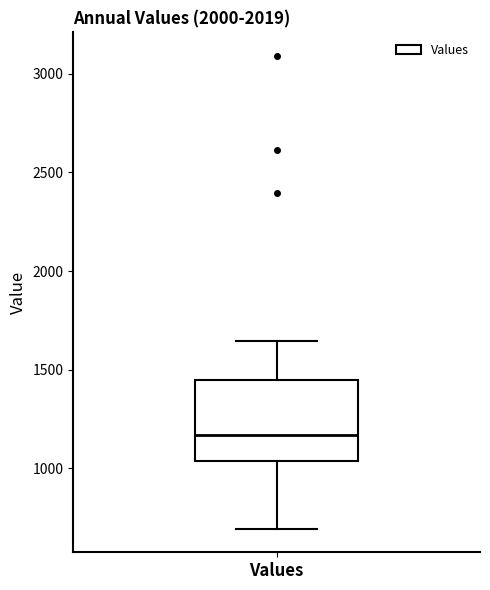

Read this box plot against the y-axis: the position of the median line, the range covered by the box, and the ends of both whiskers. The values are not printed on the chart, so give them approximately, as read against the axis.

median 1150, box 1050 to 1450, whiskers 700 to 1650